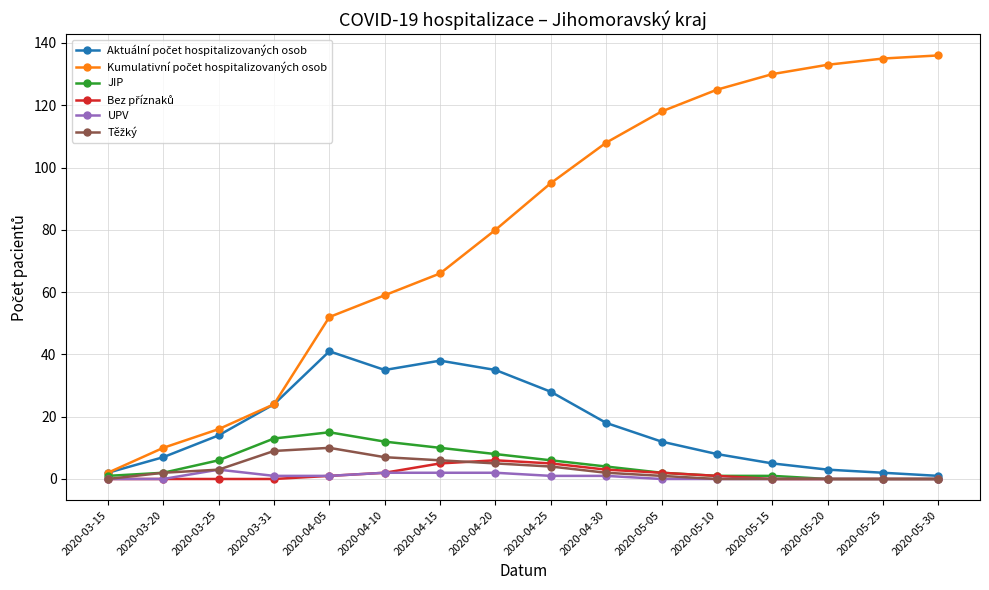

What is the greatest value displayed?

136